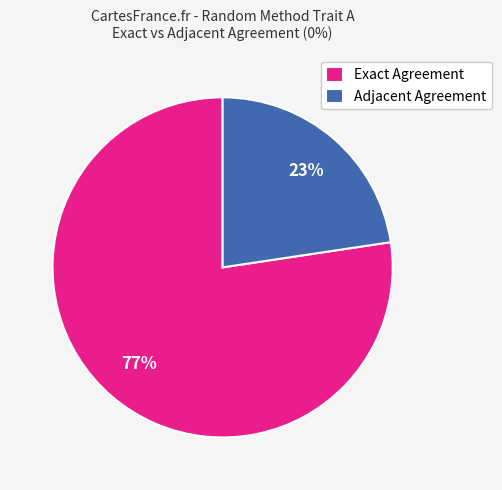

How many segments does this pie chart have?

2